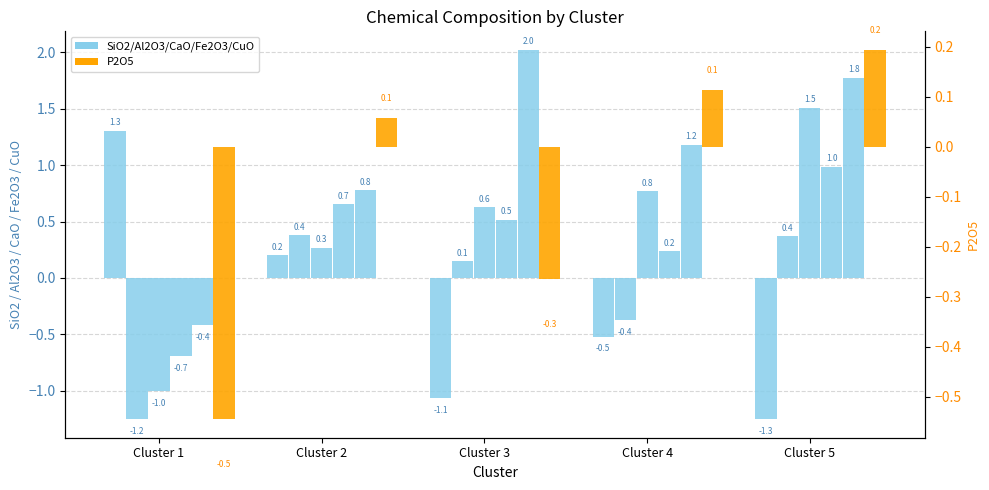

The P2O5 series shows 0.2 at Cluster 4. True or false?

False